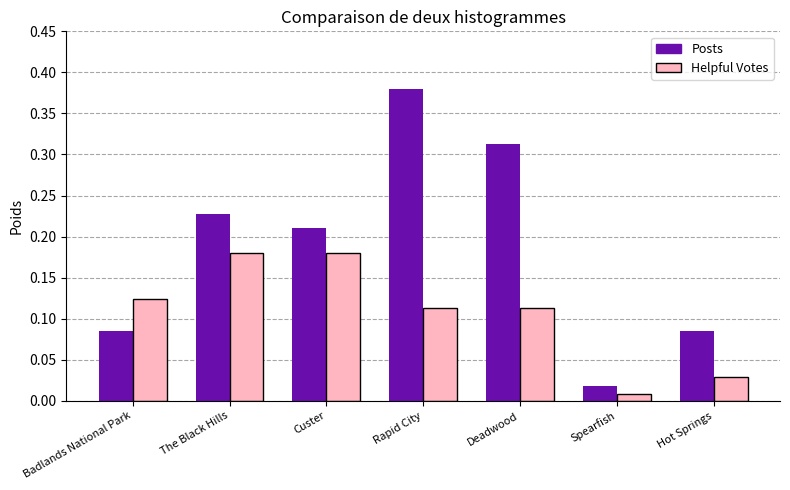

Are the bars grouped side by side (vs. stacked)?

Yes